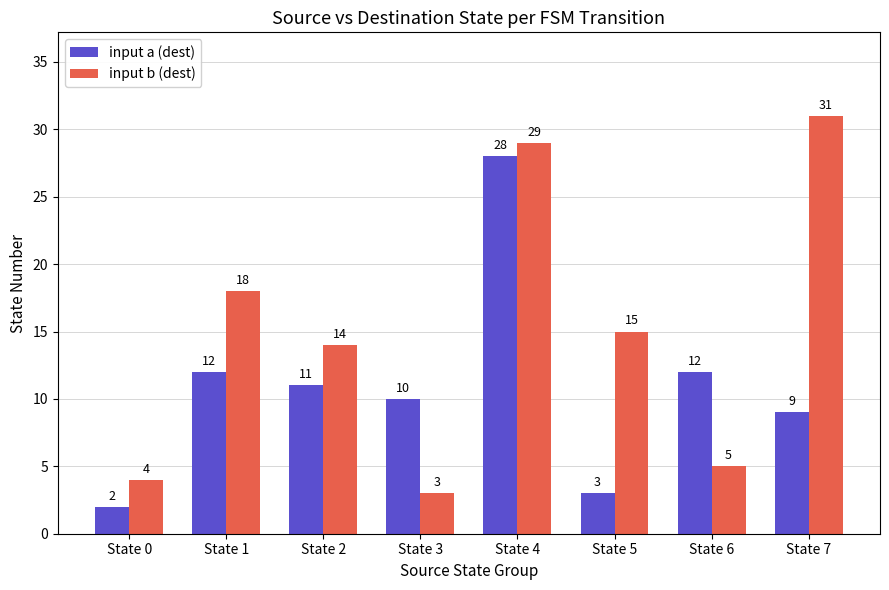

Reading left to right, list all the values displayed in this chart.

input a (dest): State 0=2	State 1=12	State 2=11	State 3=10	State 4=28	State 5=3	State 6=12	State 7=9
input b (dest): State 0=4	State 1=18	State 2=14	State 3=3	State 4=29	State 5=15	State 6=5	State 7=31